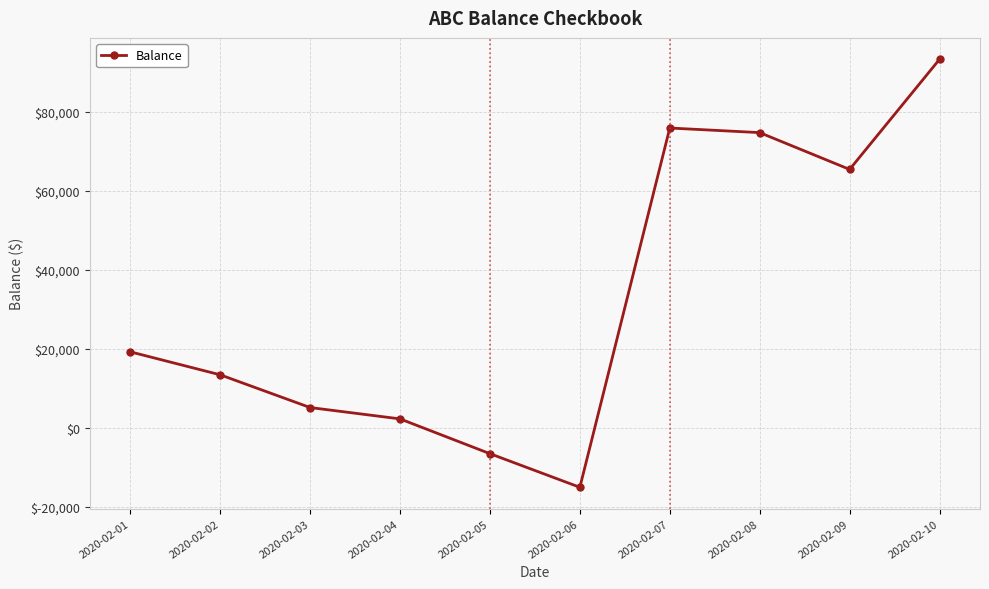

List the labels in order of value, largest first.

2020-02-10, 2020-02-07, 2020-02-08, 2020-02-09, 2020-02-01, 2020-02-02, 2020-02-03, 2020-02-04, 2020-02-05, 2020-02-06